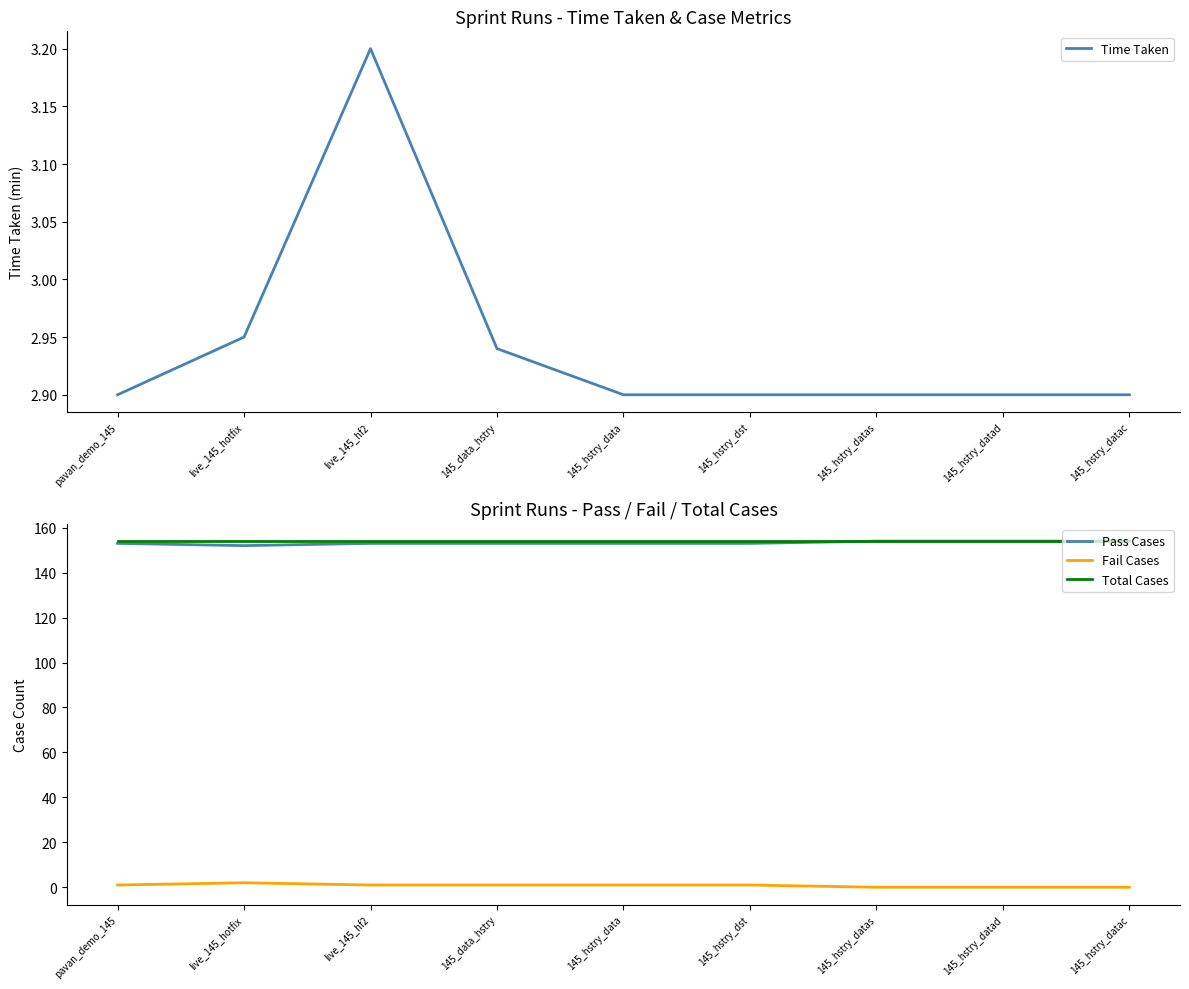

How many distinct data groups are displayed?

4